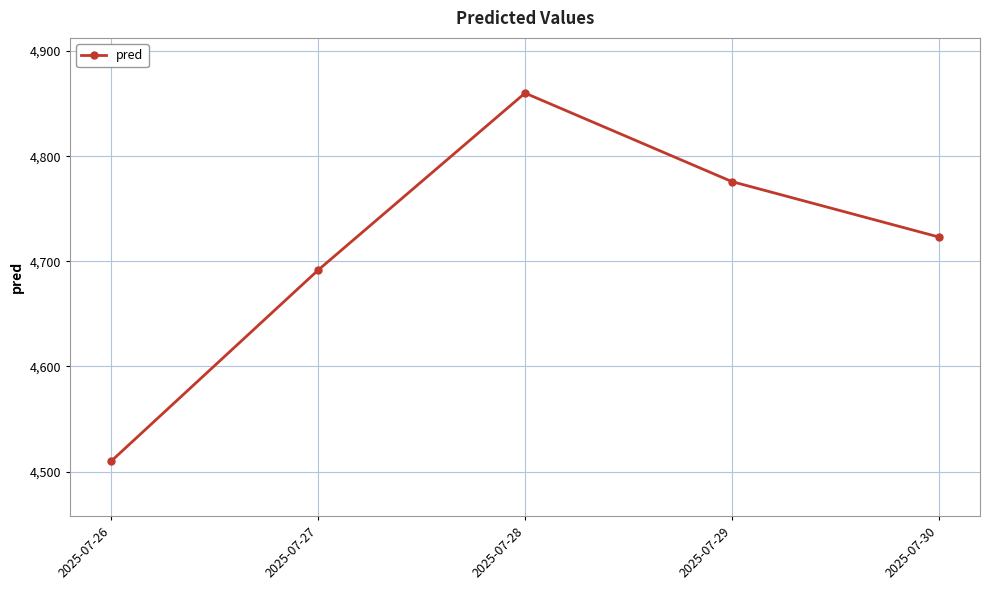

Reading right to left, transcribe all the data shown in this chart.

4723.1	4775.8	4860.0	4691.7	4510.2